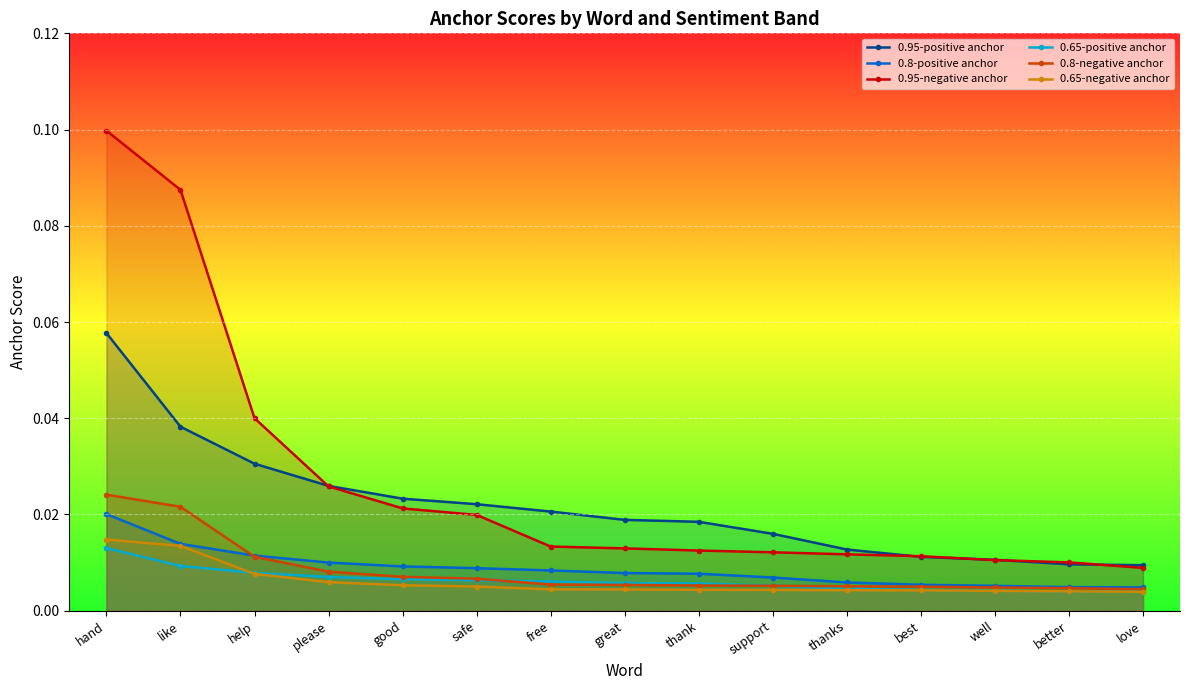

List the series in order of their peak value, highest first.

0.95-negative anchor, 0.95-positive anchor, 0.8-negative anchor, 0.8-positive anchor, 0.65-negative anchor, 0.65-positive anchor